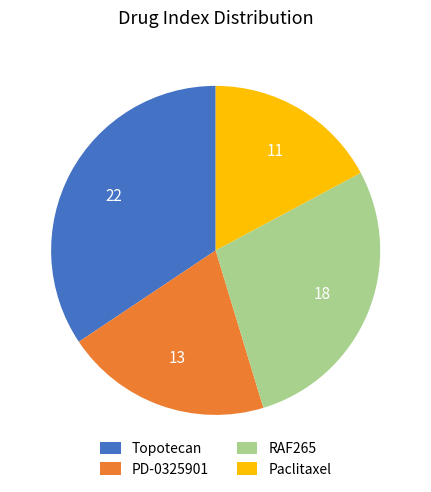

Between PD-0325901 and Paclitaxel, which is larger?

PD-0325901